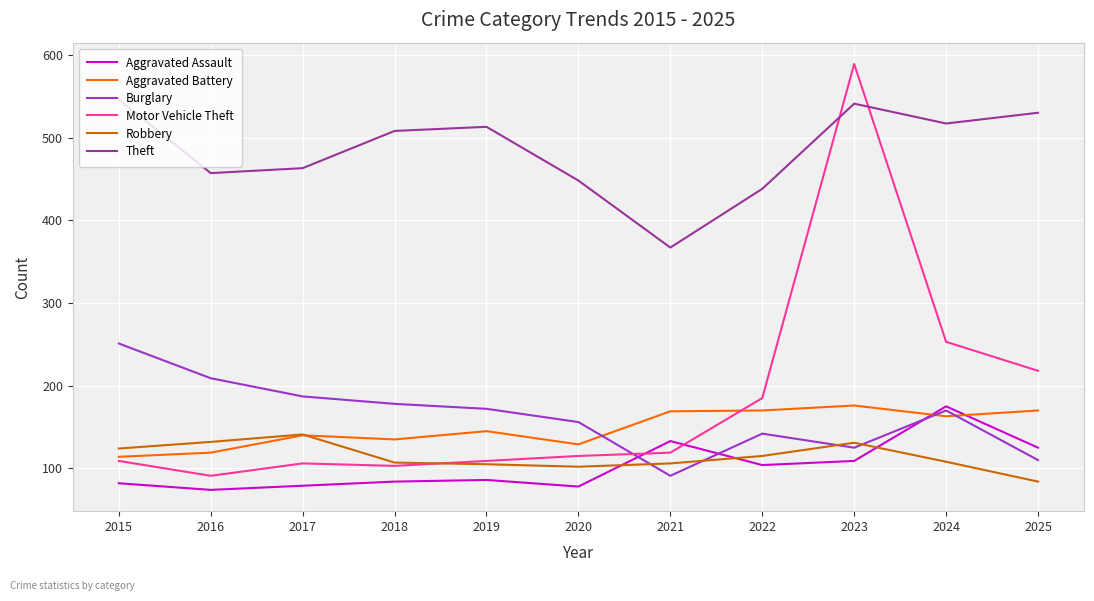

At which category is the sum across all series the highest?

2023